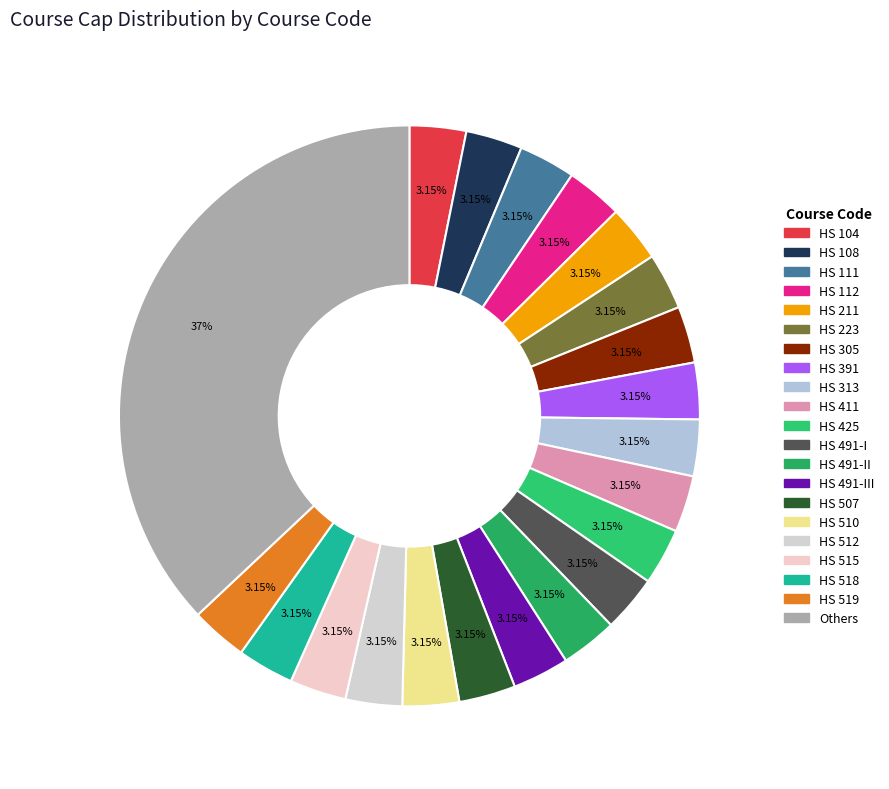

How many segments does this pie chart have?

21